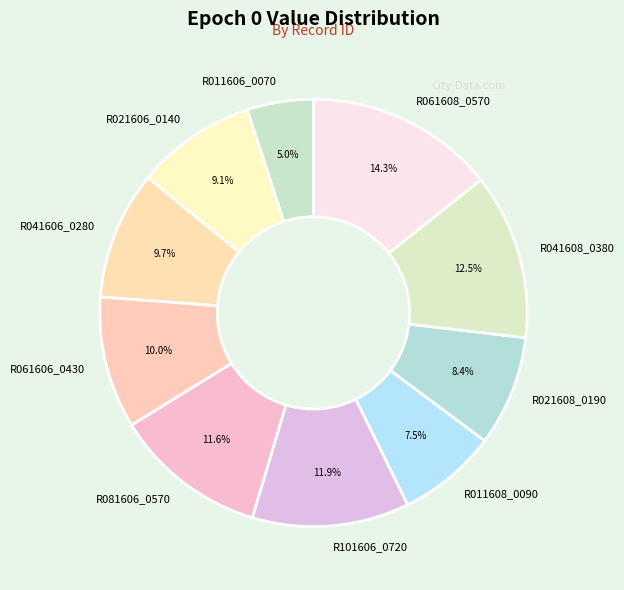

To the nearest percent, what percentage of the pie is R011606_0070?

5%